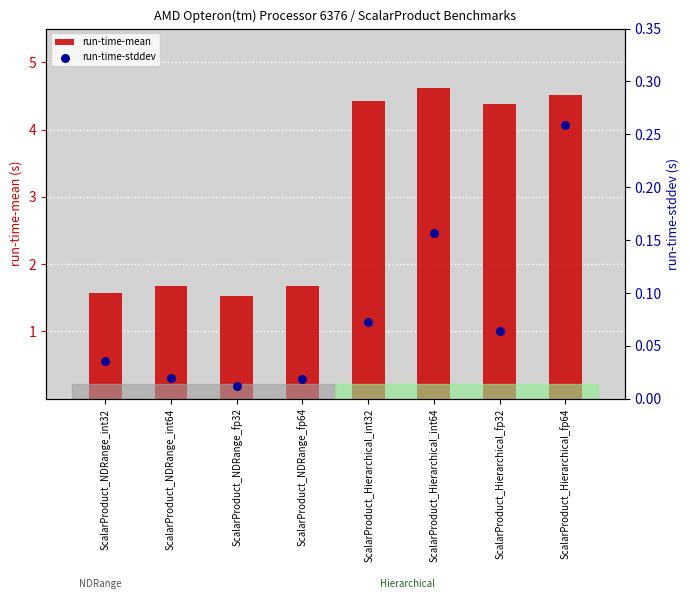

Which series contains the lowest Y value?

run-time-stddev